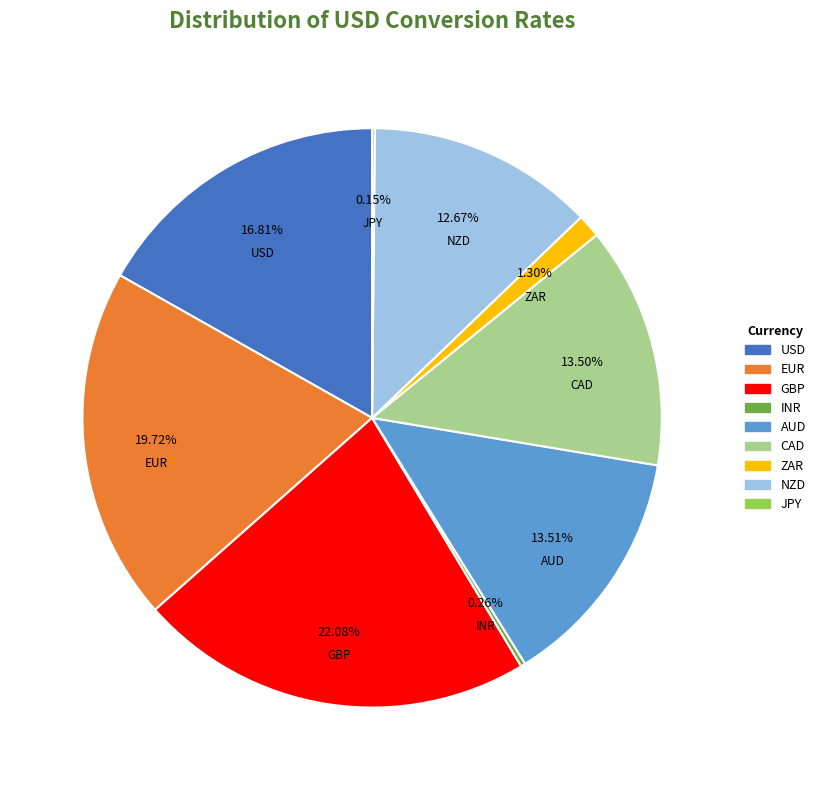

Is the sum of CAD and EUR greater than half?

No